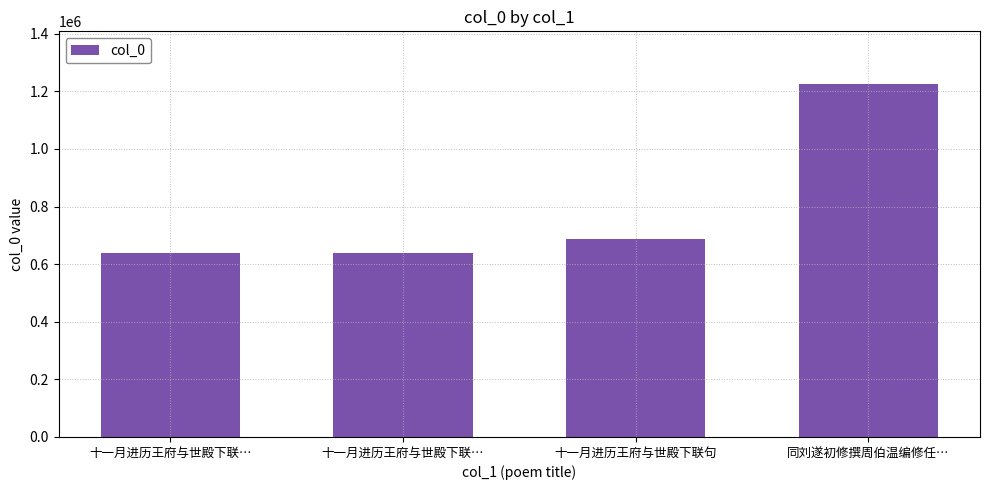

Reading left to right, list all the values displayed in this chart.

十一月进历王府与世殿下联…=637682	十一月进历王府与世殿下联…=637681	十一月进历王府与世殿下联句=688475	同刘遂初修撰周伯温编修任…=1224451